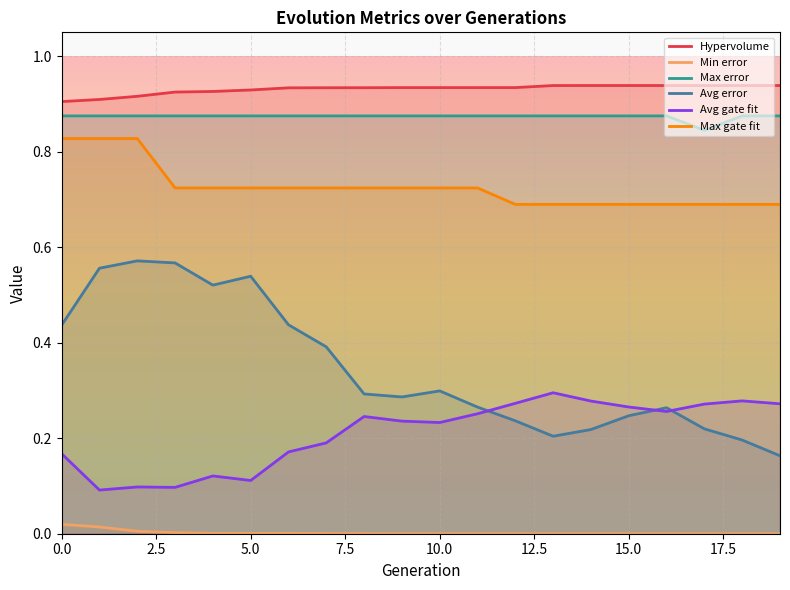

Which series has the largest total across all categories?

Hypervolume